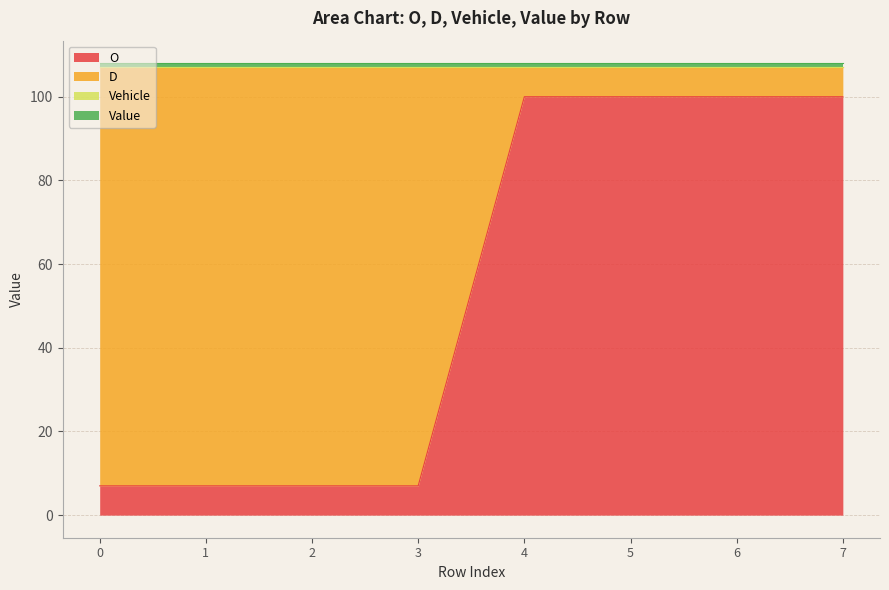

What is the average value of the Value series?

1